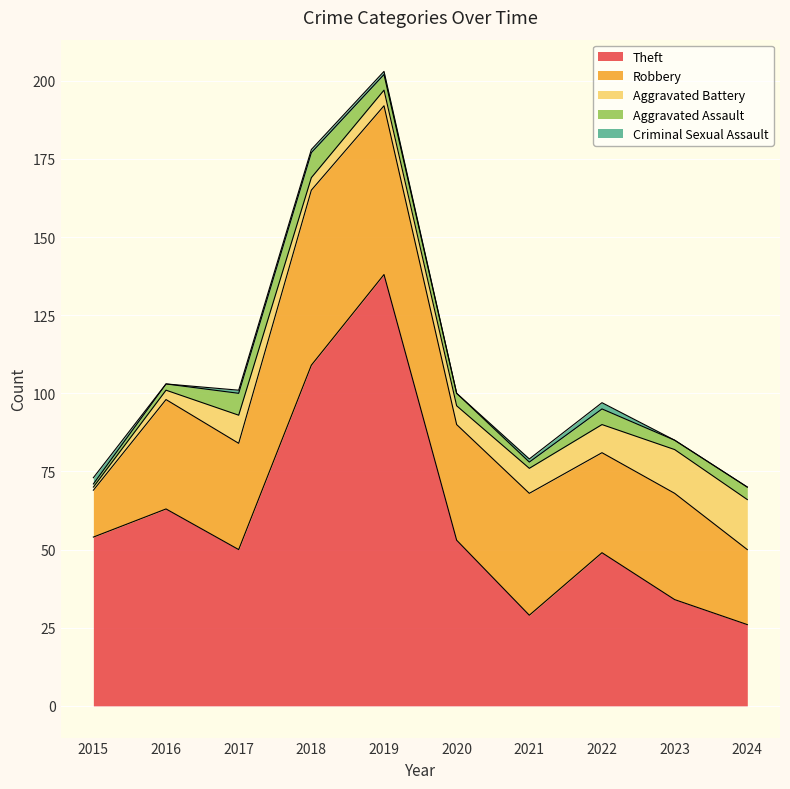

How many values in the Criminal Sexual Assault series exceed 1?

2